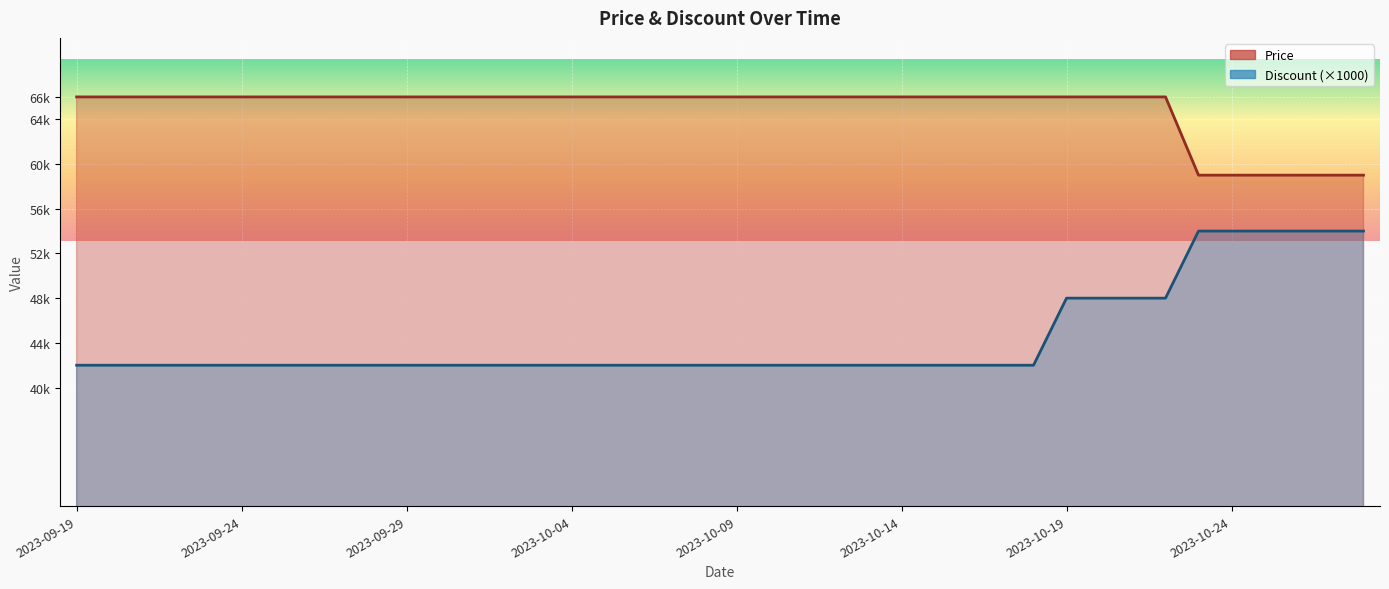

What is the smallest value displayed?

42